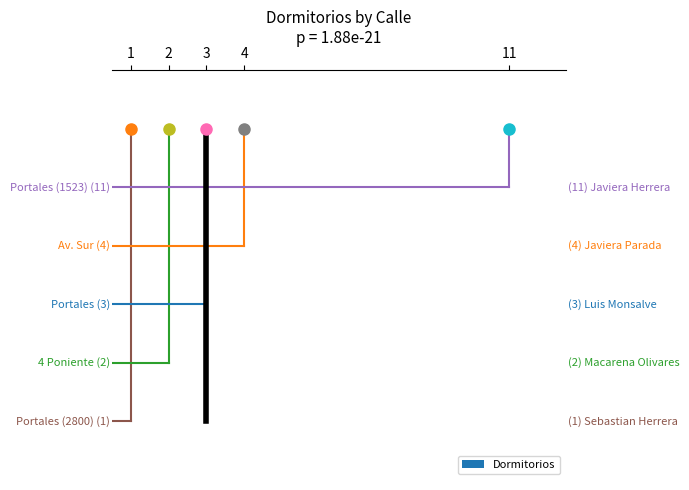

Which label corresponds to the smallest value in the chart?

Portales (2800)